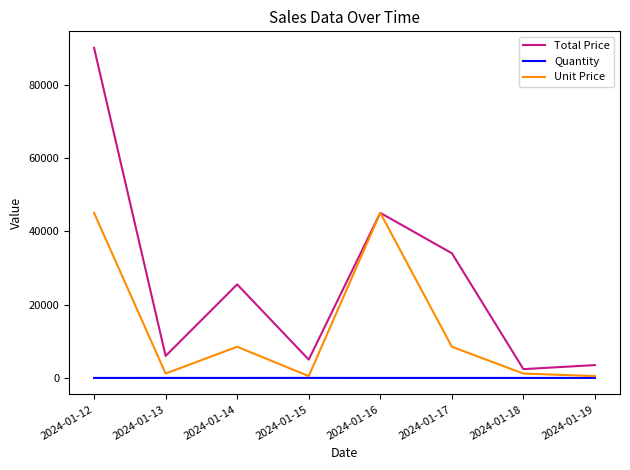

True or false: Quantity and Total Price cross at least once.

False